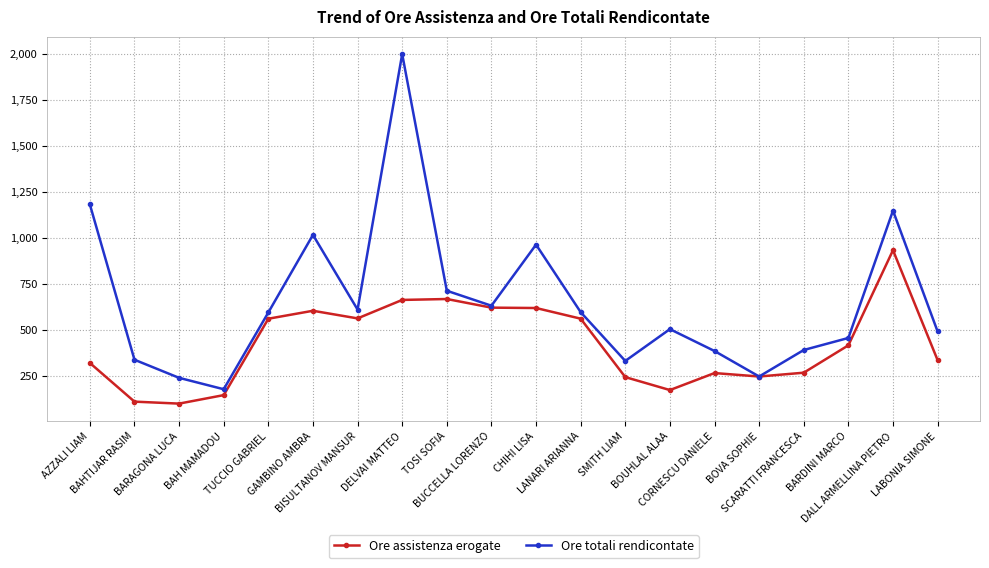

Which series has the largest range (max minus min)?

Ore totali rendicontate